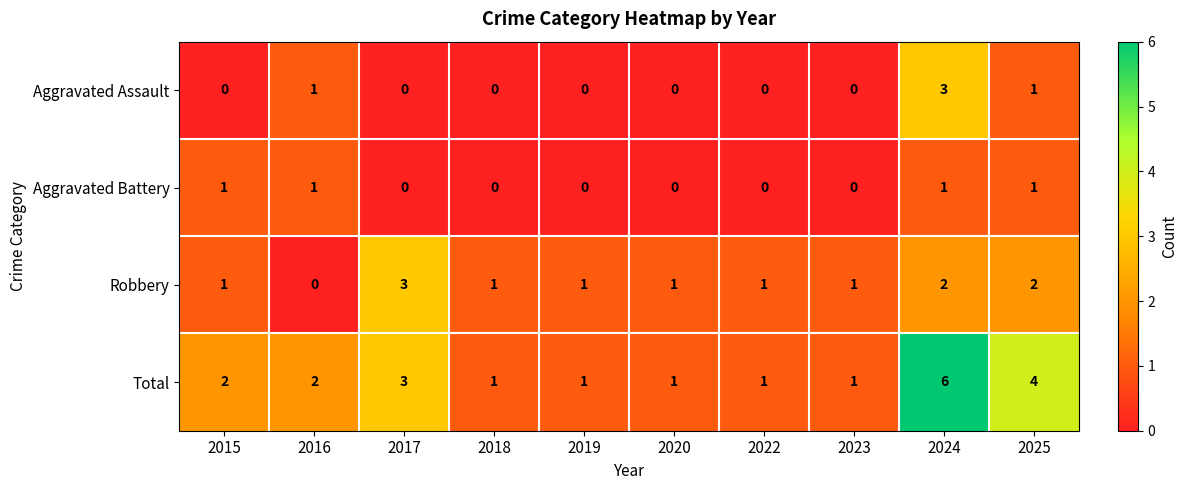

At which category is the sum across all series the highest?

2024